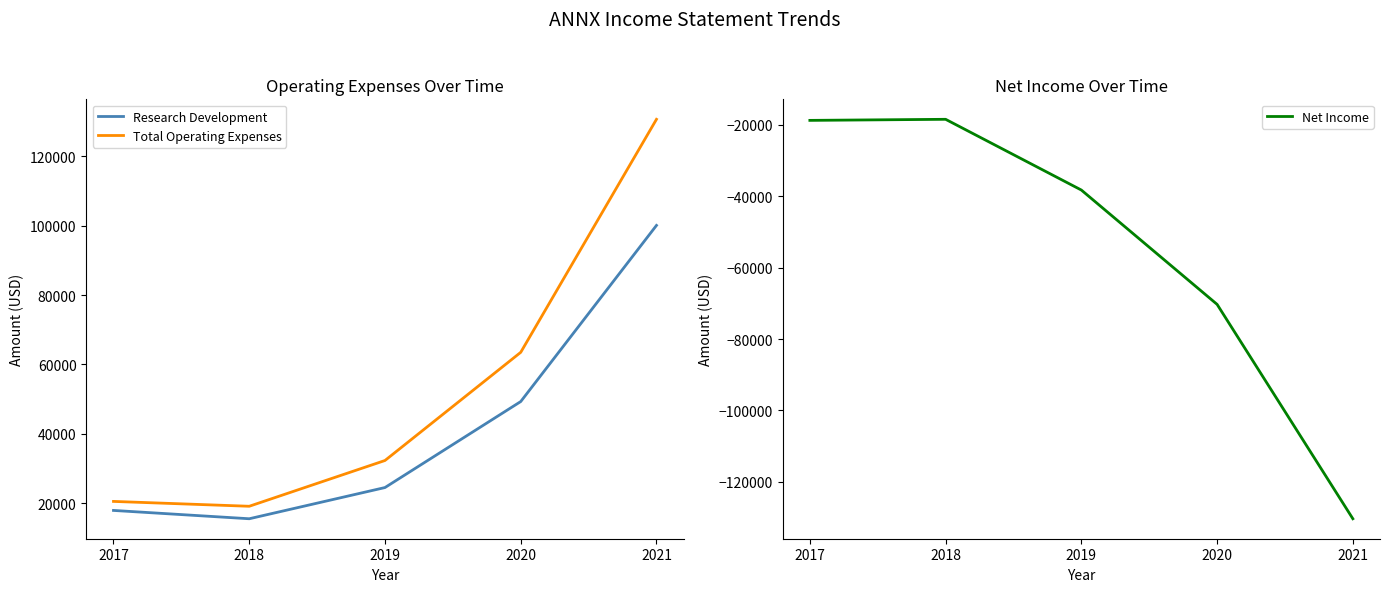

What is the value of the Total Operating Expenses point at the 3rd from the left?

32300